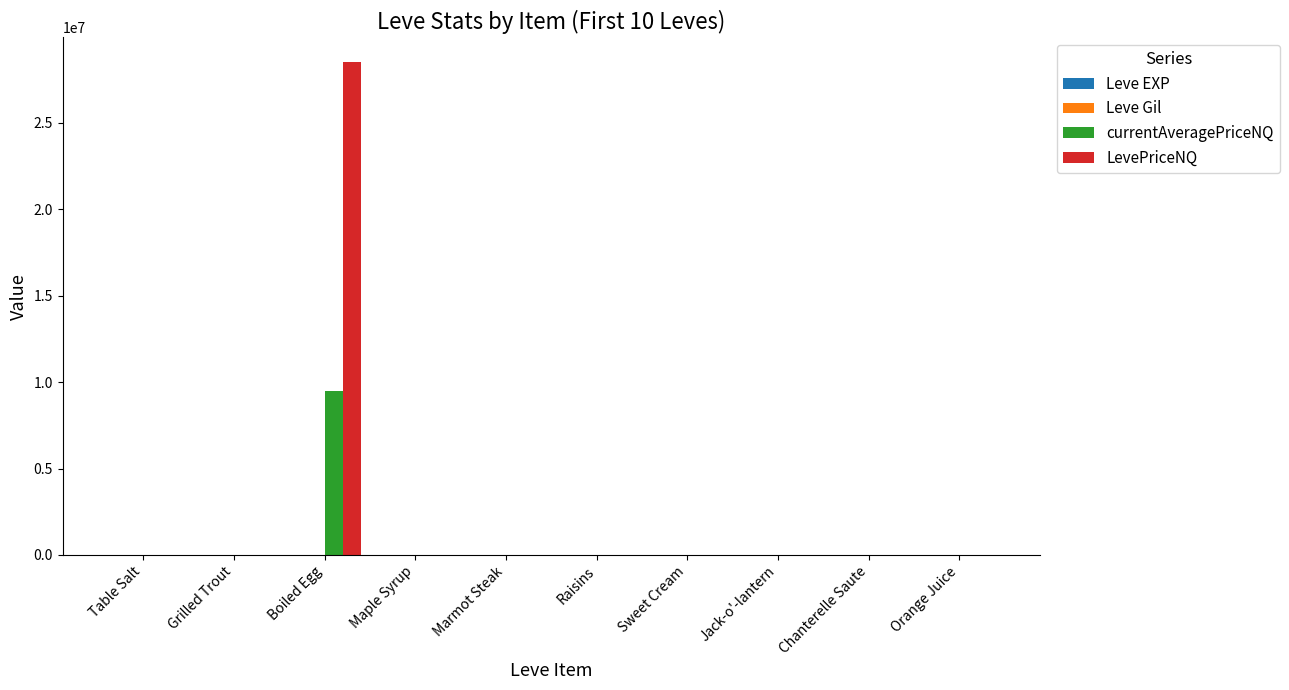

What is the sum of all LevePriceNQ values?

28524604.3